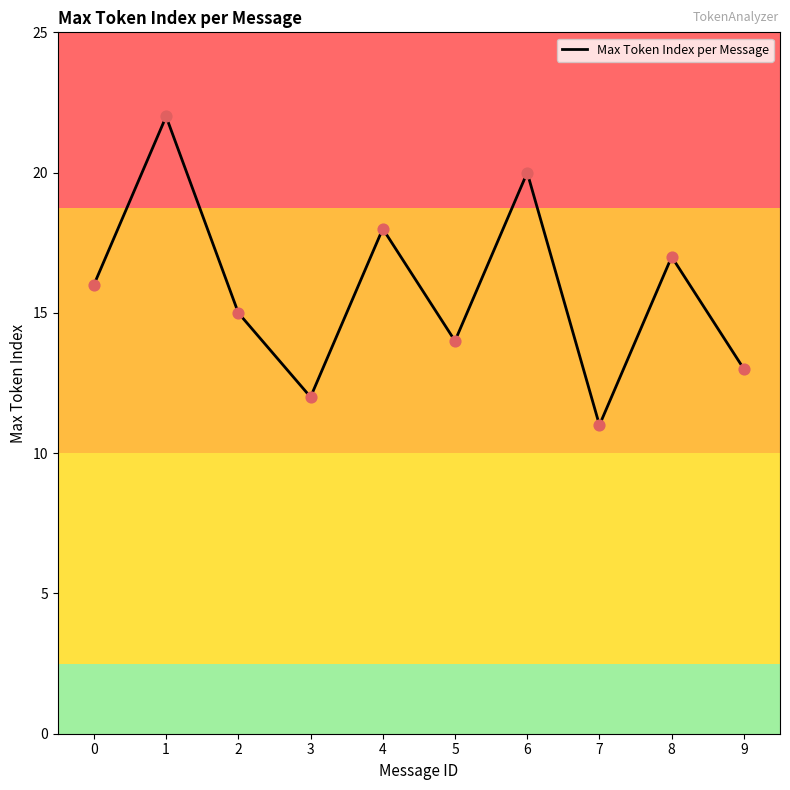

What is the change in value from 4 to 5?

-4